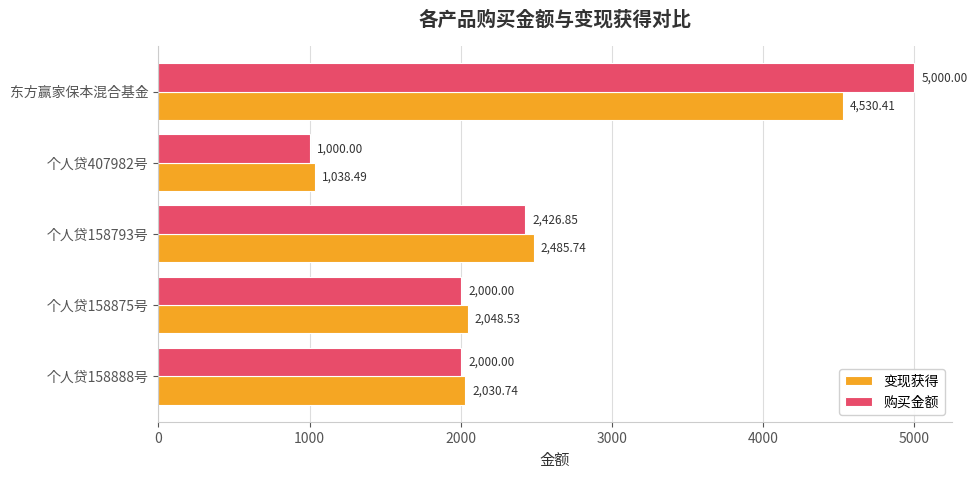

Rank the series by their maximum value, from lowest to highest.

变现获得, 购买金额